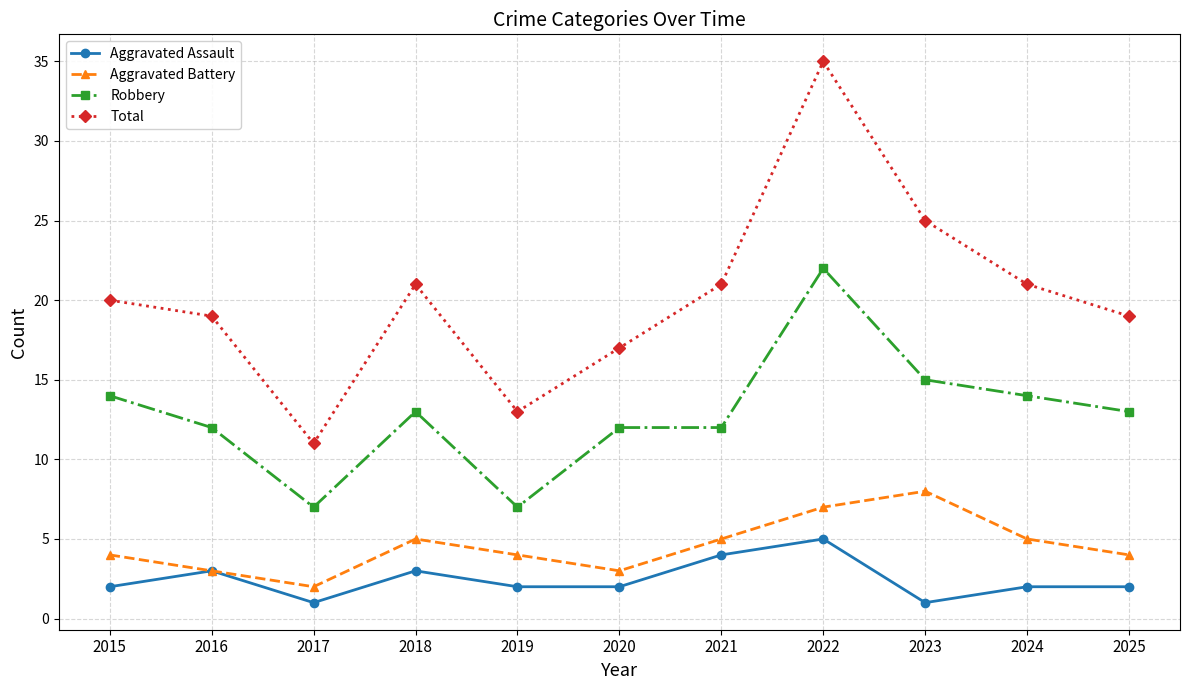

Reading left to right, transcribe all the data shown in this chart.

Aggravated Assault: 2	3	1	3	2	2	4	5	1	2	2
Aggravated Battery: 4	3	2	5	4	3	5	7	8	5	4
Robbery: 14	12	7	13	7	12	12	22	15	14	13
Total: 20	19	11	21	13	17	21	35	25	21	19